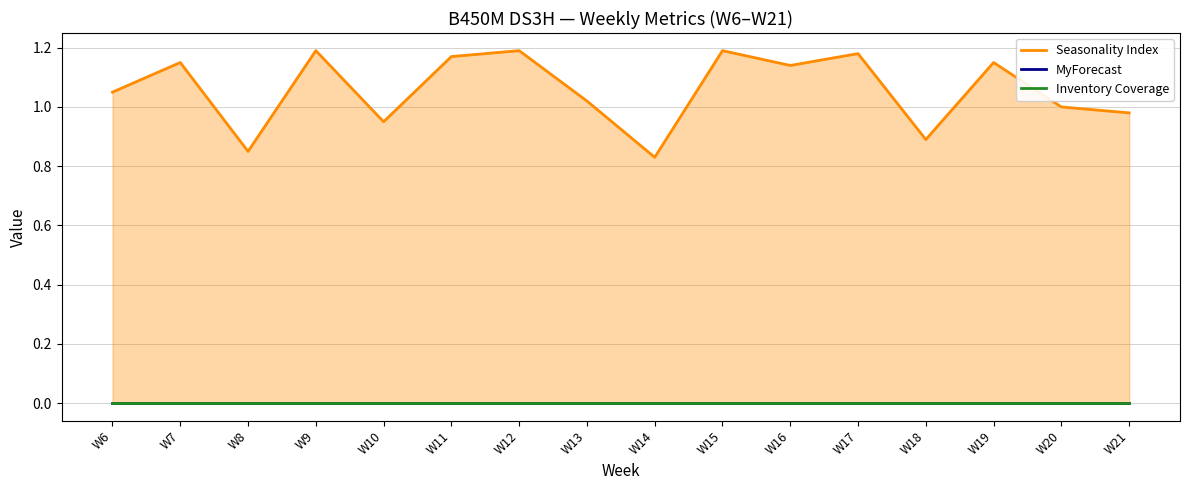

Between W7 and W15, which is larger?

W15